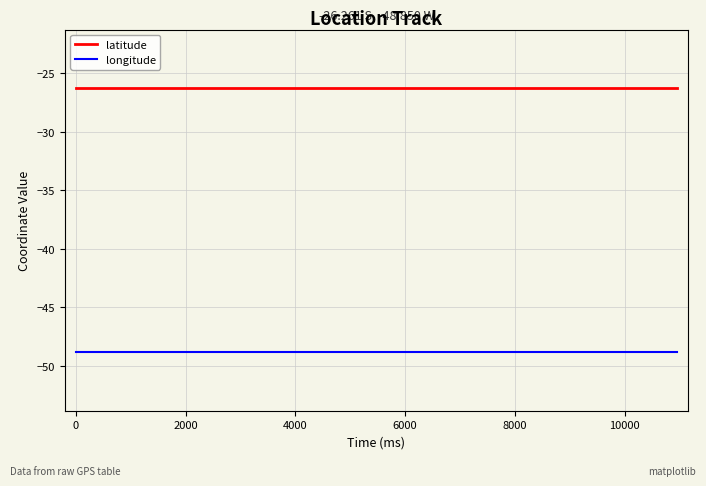

What is the maximum value shown in the chart?

-26.3